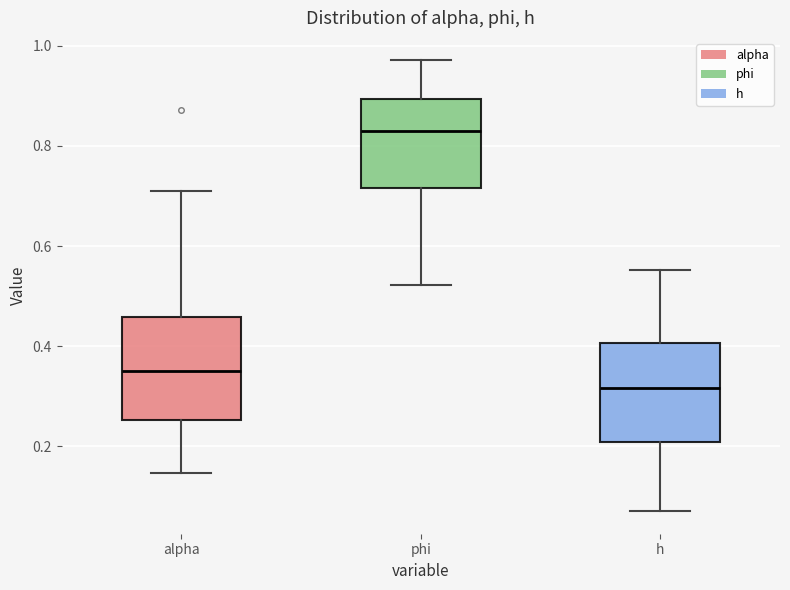

Where is the lower edge of the box for h on the y-axis? The values are not printed on the chart, so give them approximately, as read against the axis.

0.20